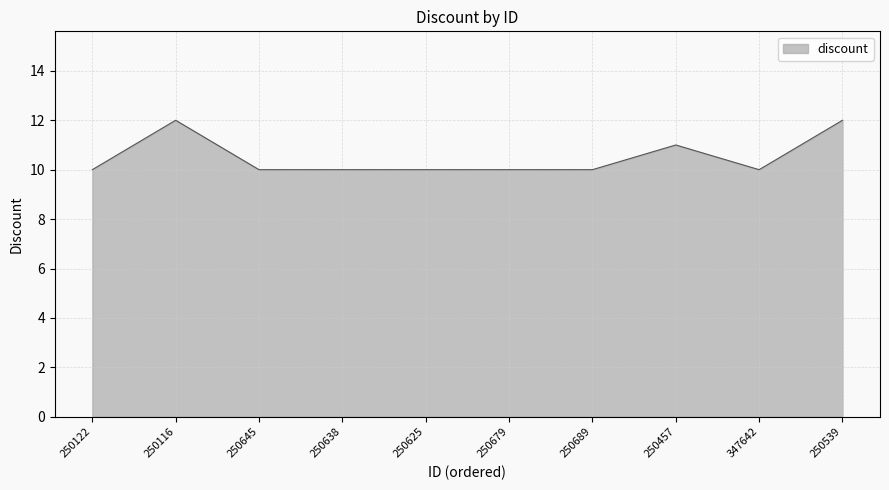

What is the change in value from 250625 to 250539?

+2